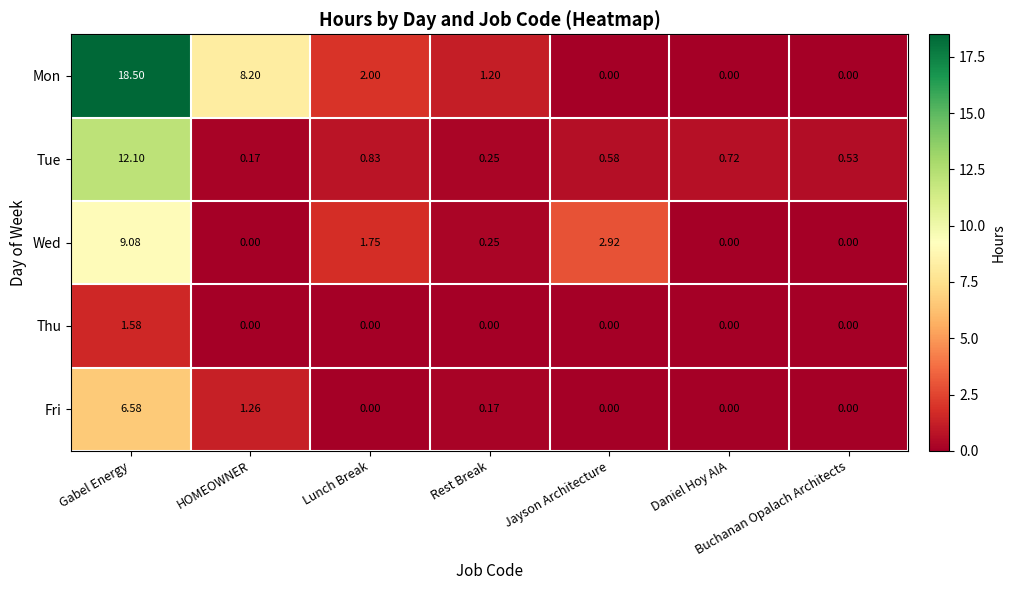

How many values in Fri are above zero?

3